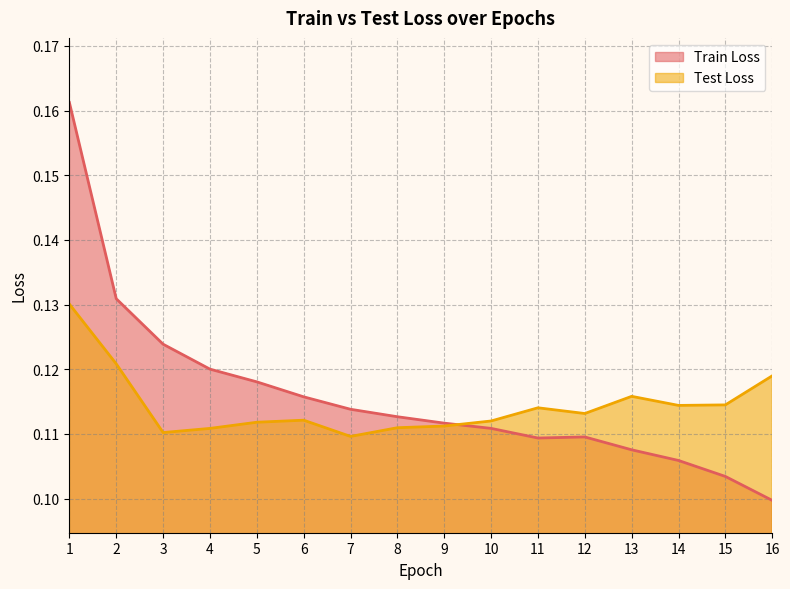

What is the maximum value for Train Loss?

0.2